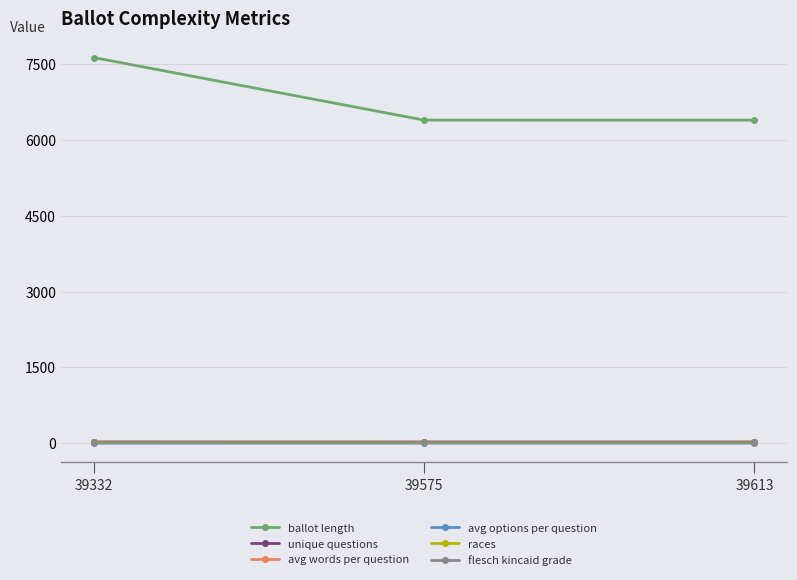

What is the smallest value displayed?

1.9